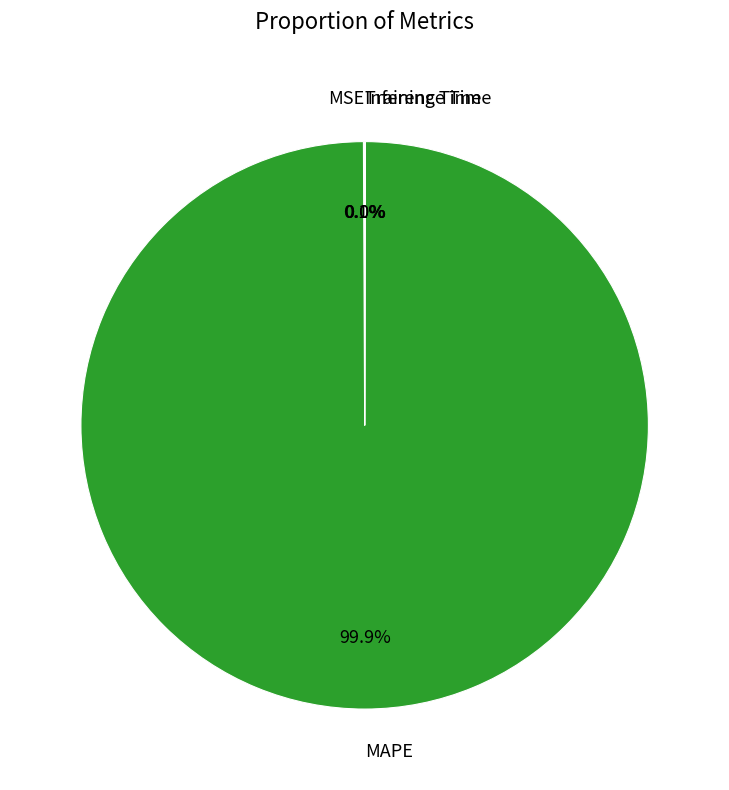

Does any single category account for the majority?

Yes